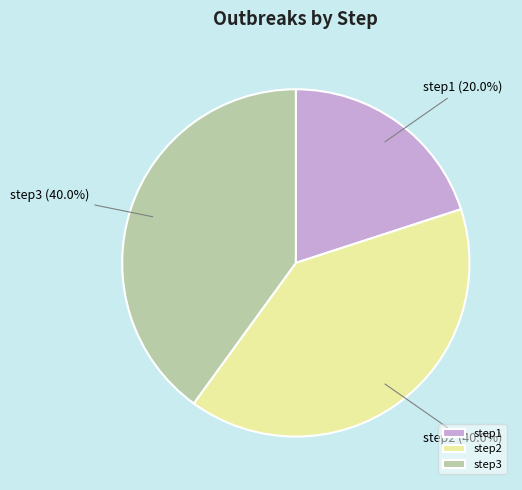

What is the ratio of the value at step2 to the value at step1?

2.0